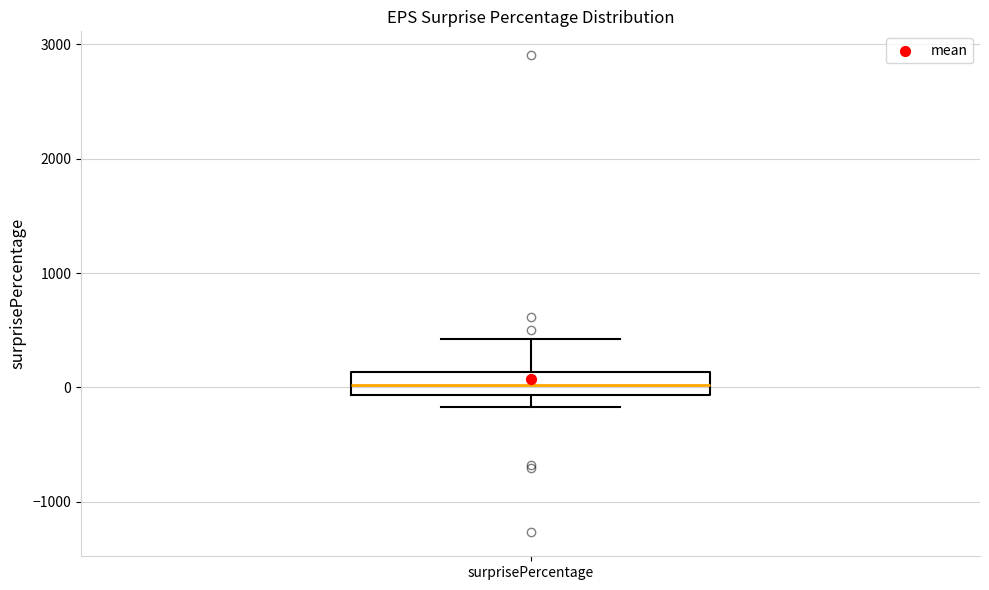

Read this box plot against the y-axis: the position of the median line, the range covered by the box, and the ends of both whiskers. The values are not printed on the chart, so give them approximately, as read against the axis.

median 0, box -100 to 100, whiskers -200 to 400